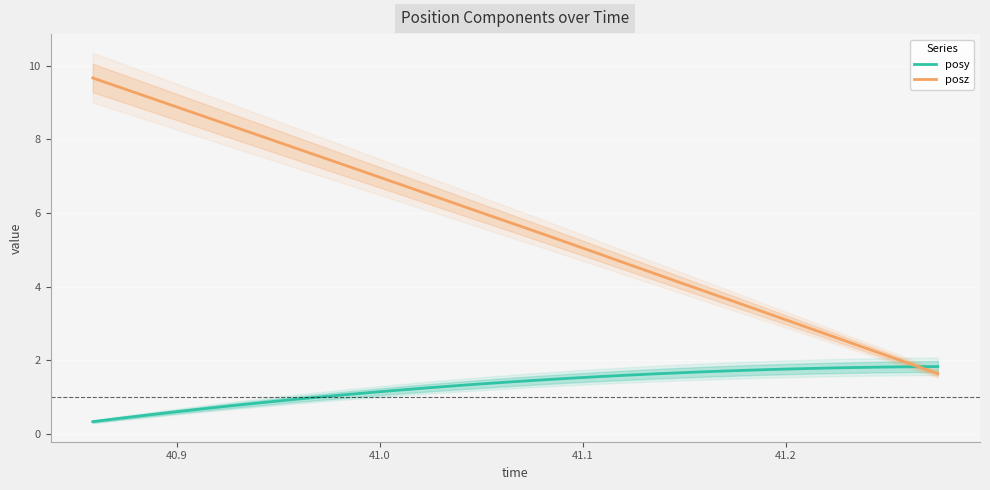

True or false: posy has more than 1 interior local peaks.

False